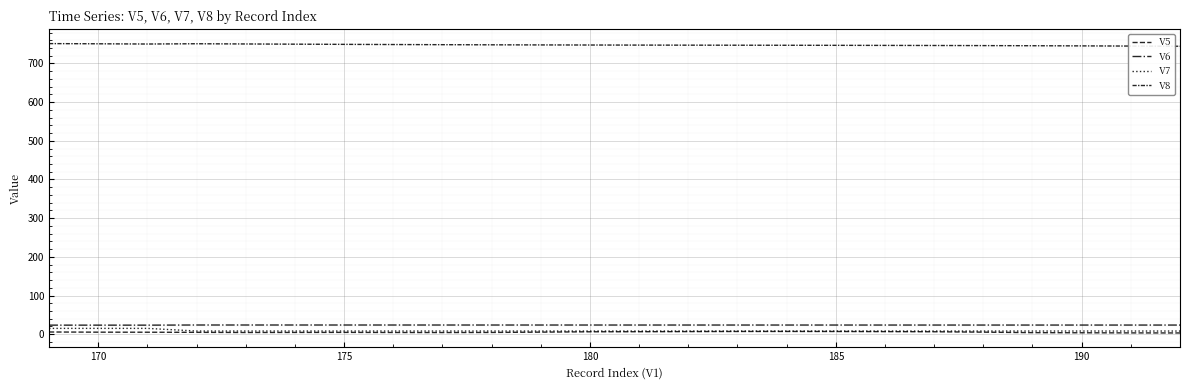

How many lines are shown in the chart?

4